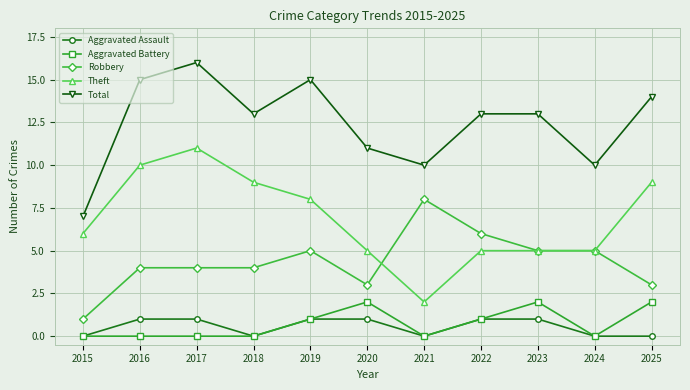

At which label does Robbery reach its minimum?

2015